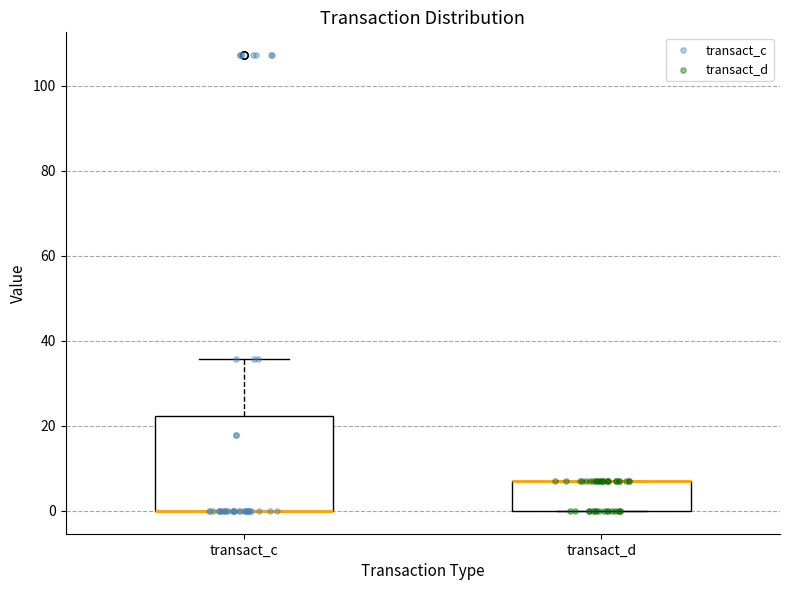

Where is the upper edge of the box for transact_c on the y-axis? The values are not printed on the chart, so give them approximately, as read against the axis.

22